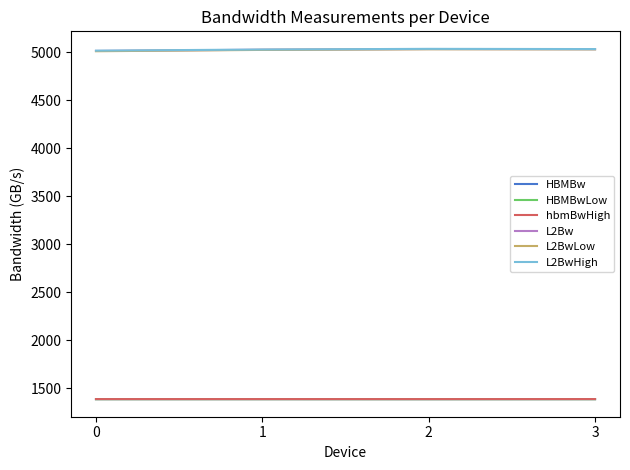

What is the total value across all series at 2?

19273.2